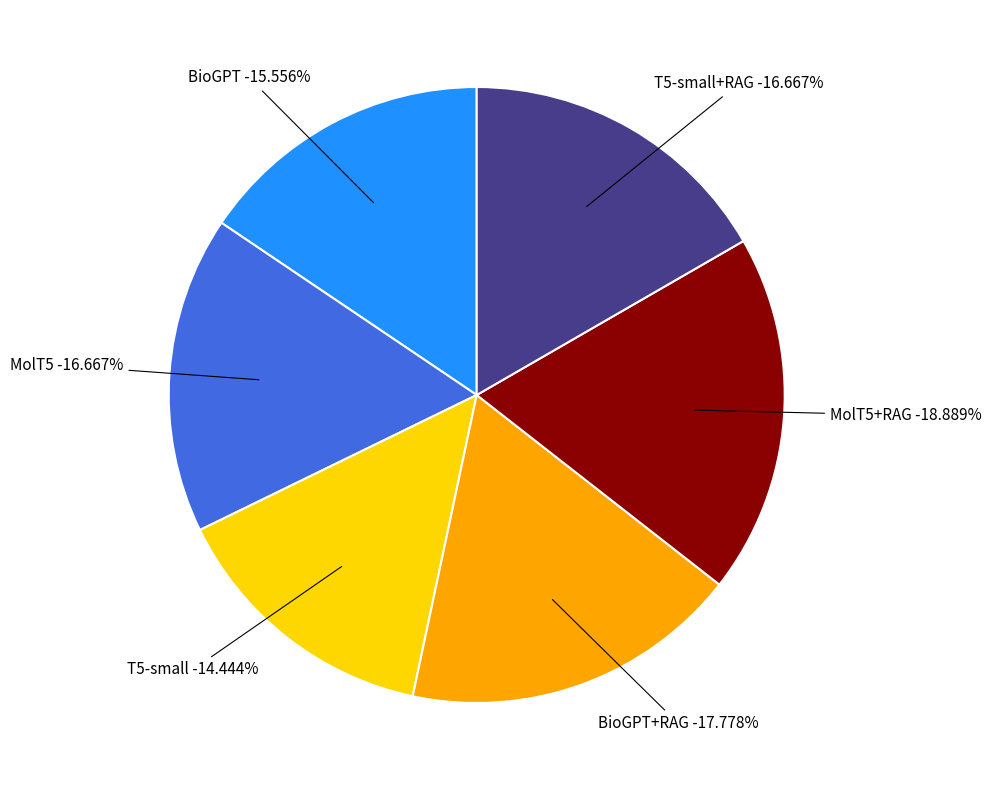

What percentage is the BioGPT+RAG slice, to the nearest percent?

18%